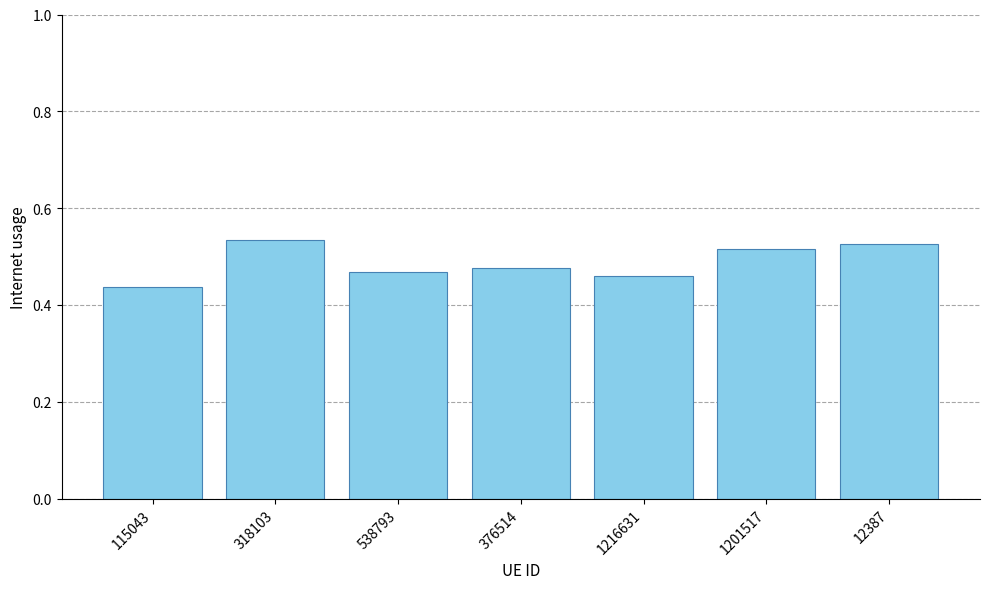

Count the values in the range 0 to 1.

7